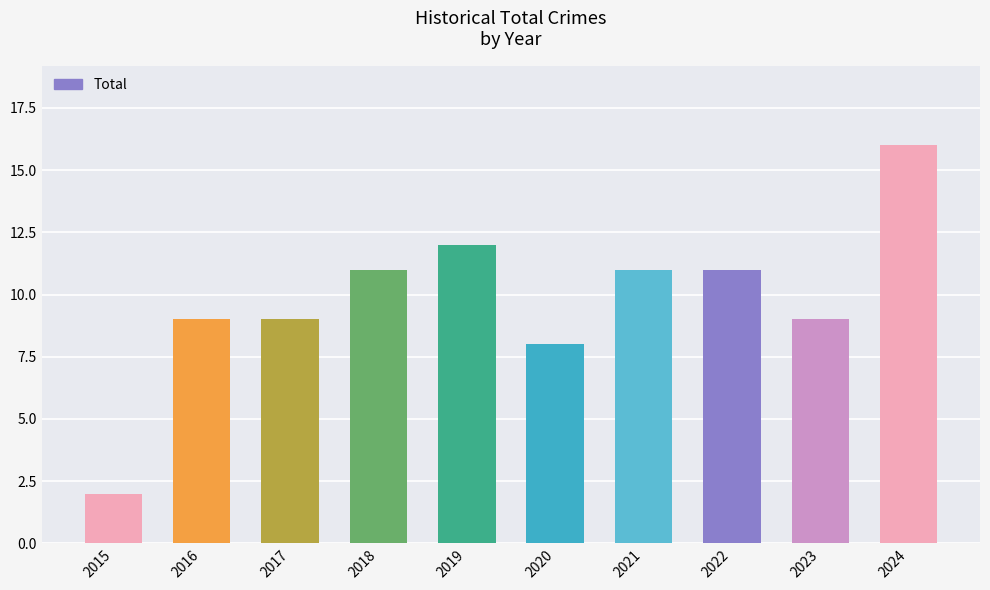

True or false: the data shows 6 at 2023.

False